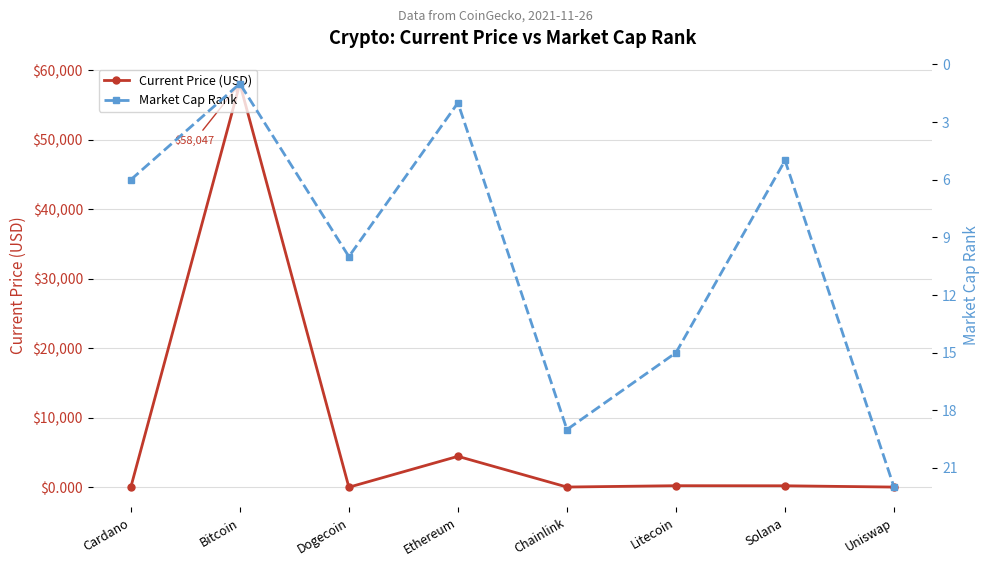

What is the difference between the maximum and minimum values in the Market Cap Rank series?

21.0